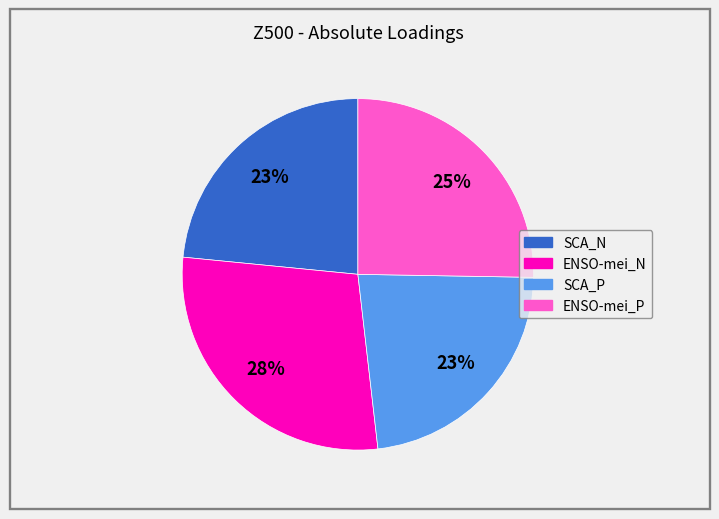

Is SCA_N the majority of the pie?

No